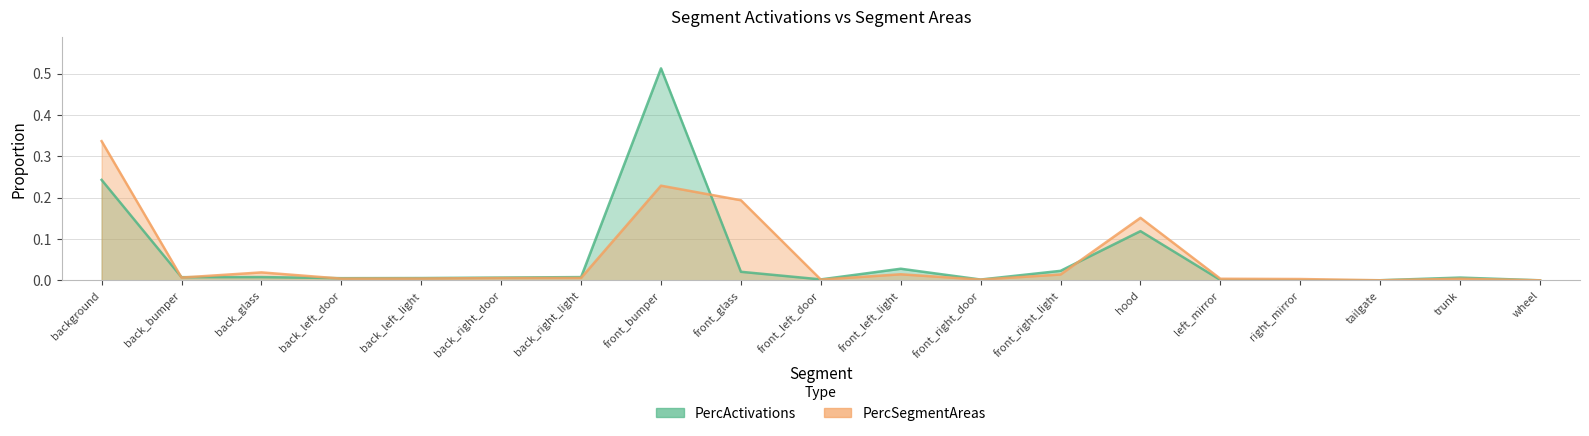

Where is PercSegmentAreas nearest to the value 0?

wheel